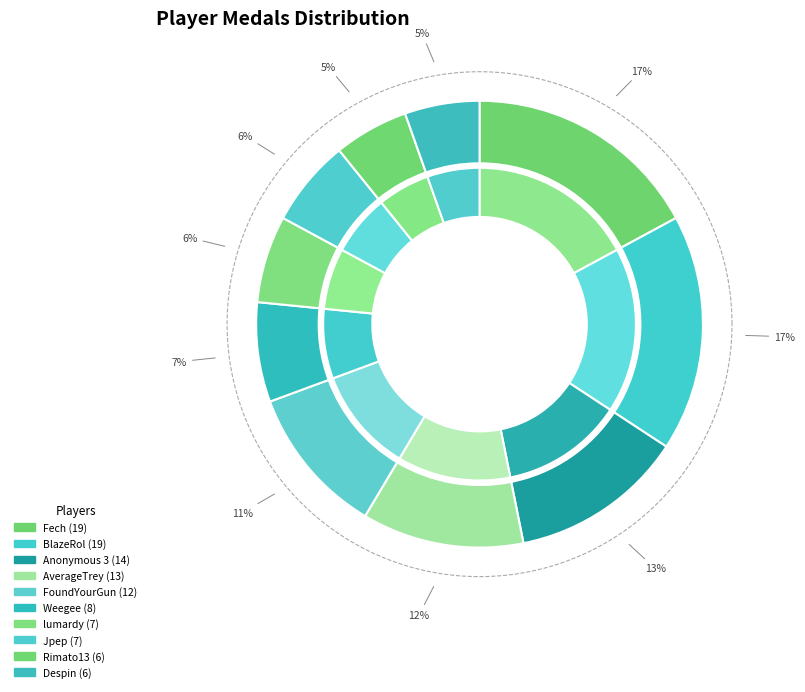

Is it true that 37 is 7% of the pie?

False